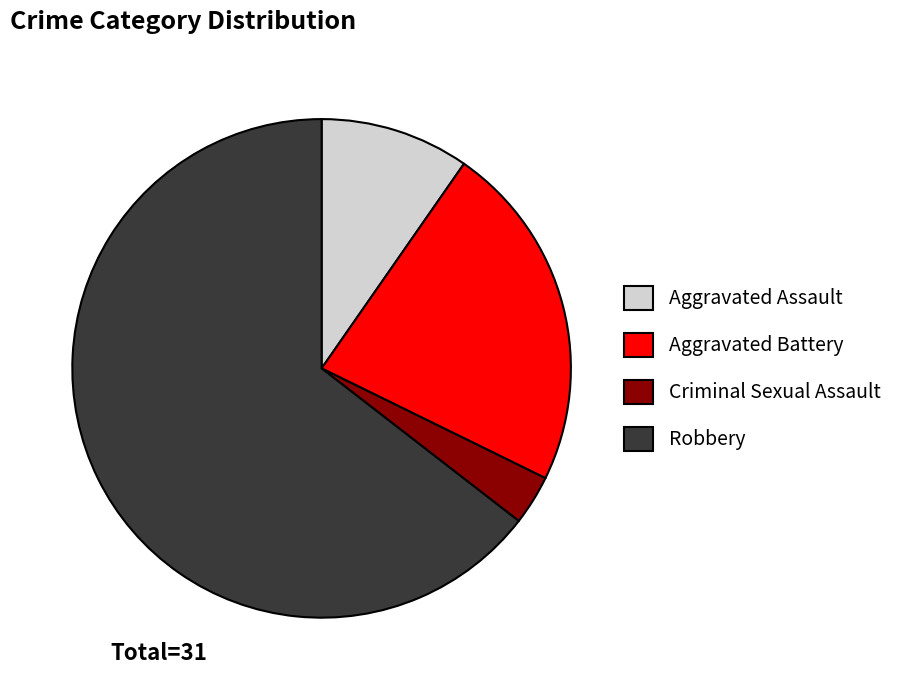

Which has a higher value, Aggravated Battery or Robbery?

Robbery